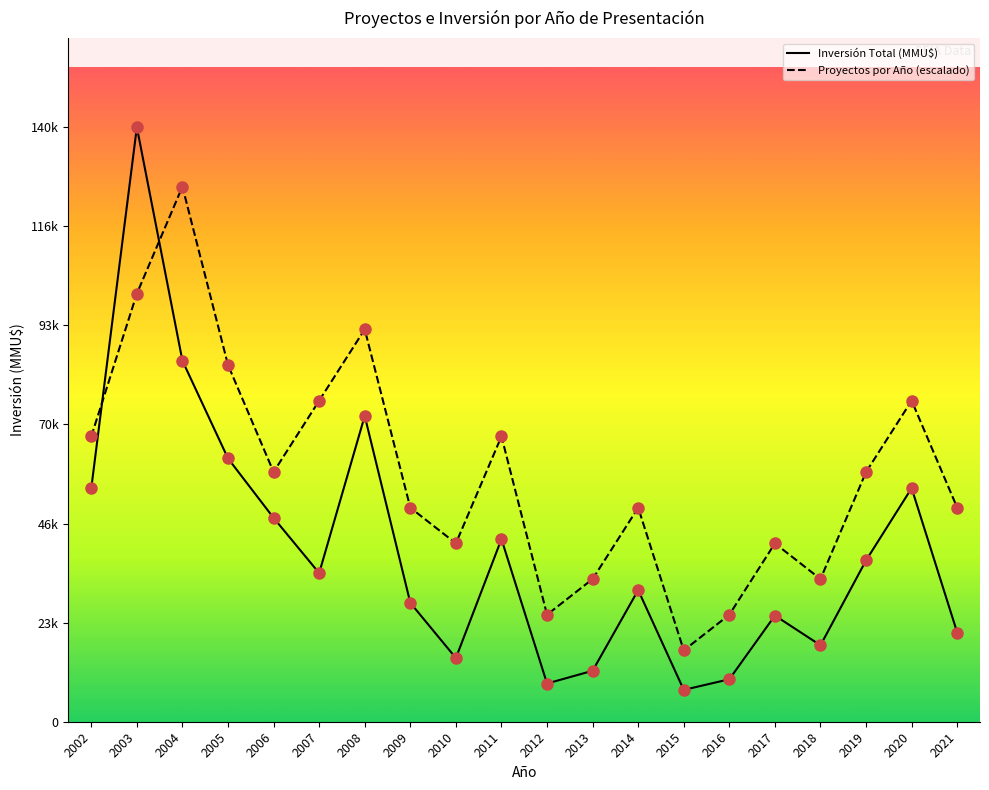

Does the chart have visible grid lines?

No